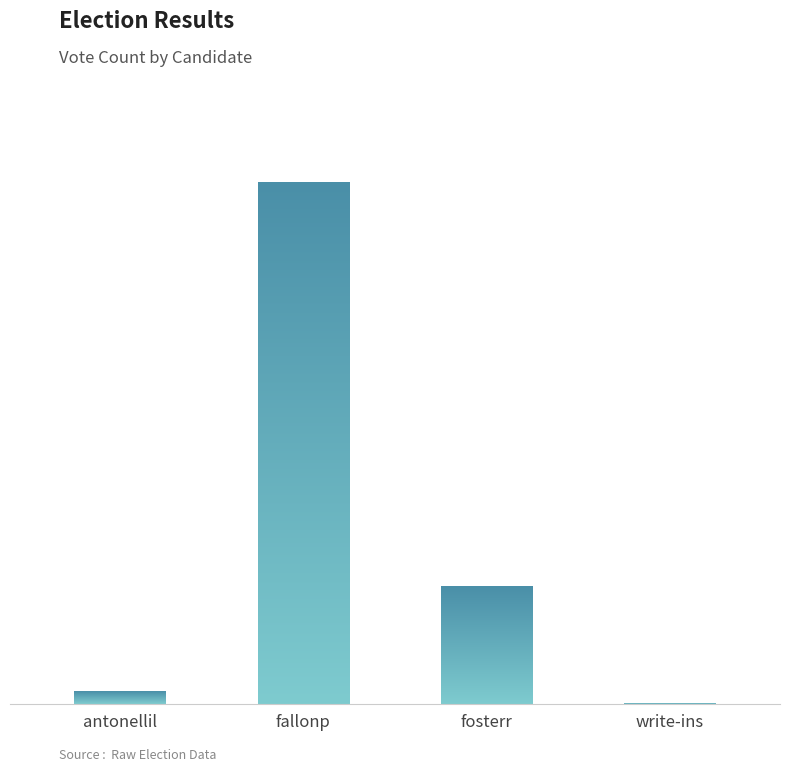

What is the change in value from fosterr to write-ins?

-2763